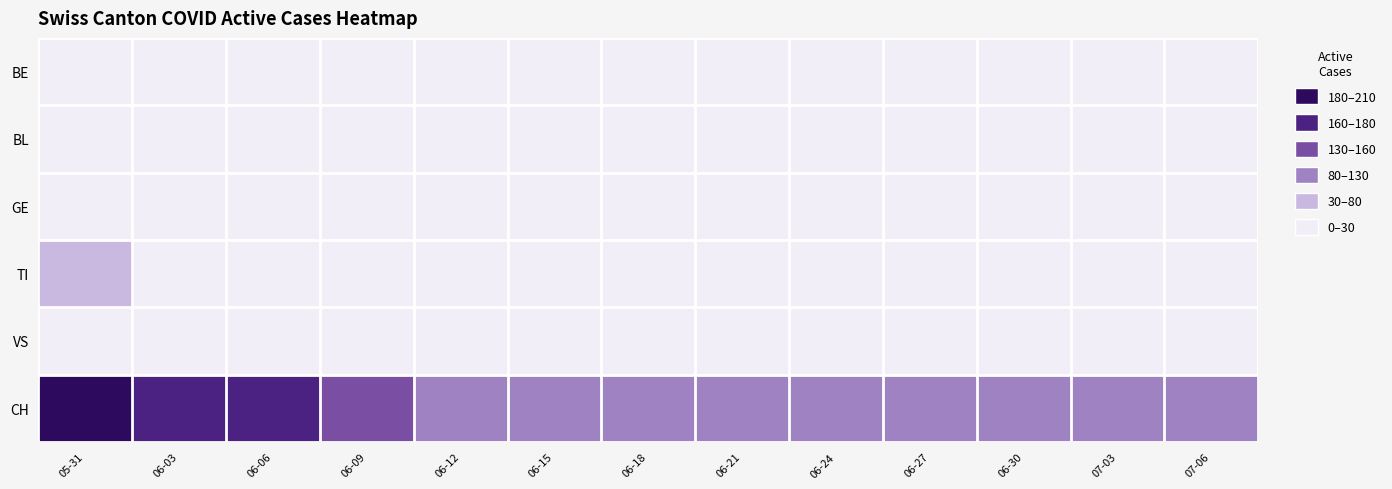

Is it true that TI equals 1.2 at 06-06?

False